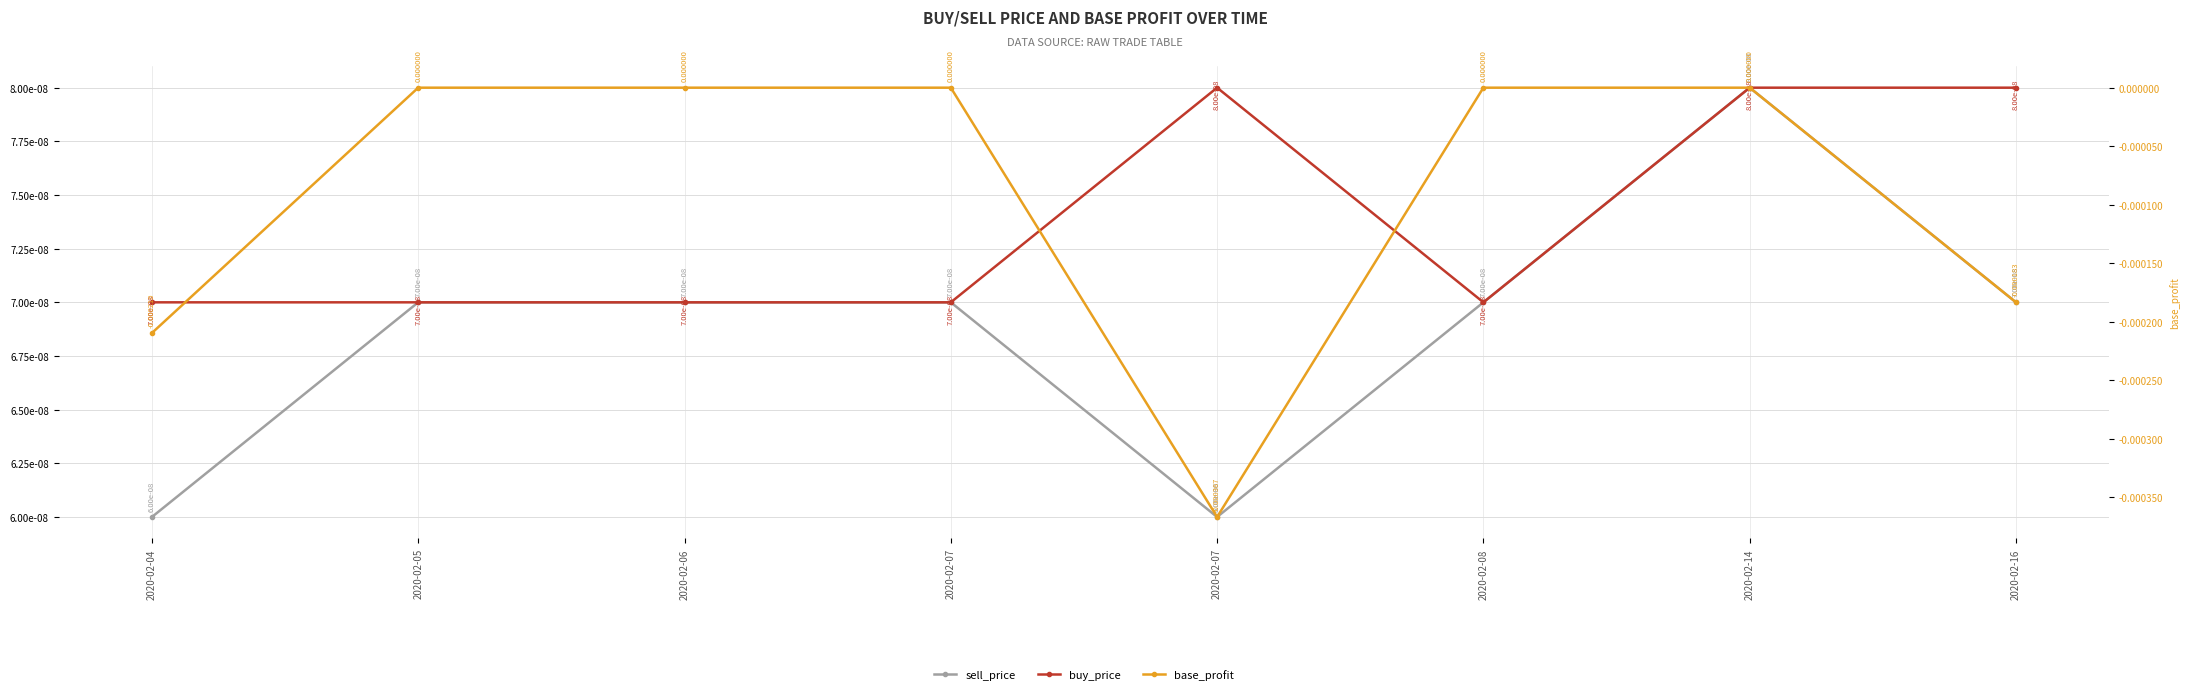

Rank the series at 2020-02-05 from lowest to highest value.

base_profit, sell_price, buy_price